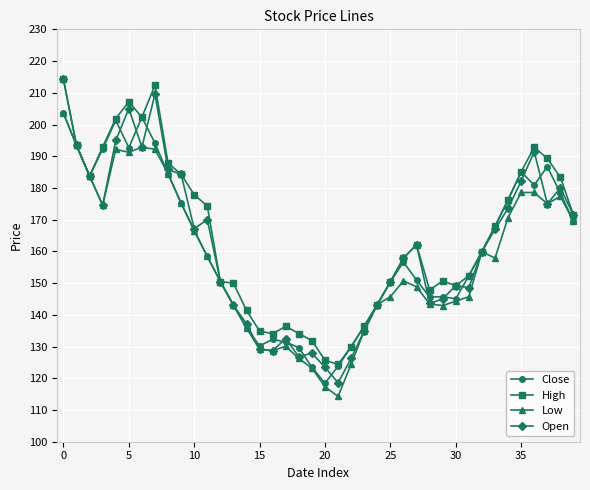

True or false: Open has more than 1 interior local peaks.

True